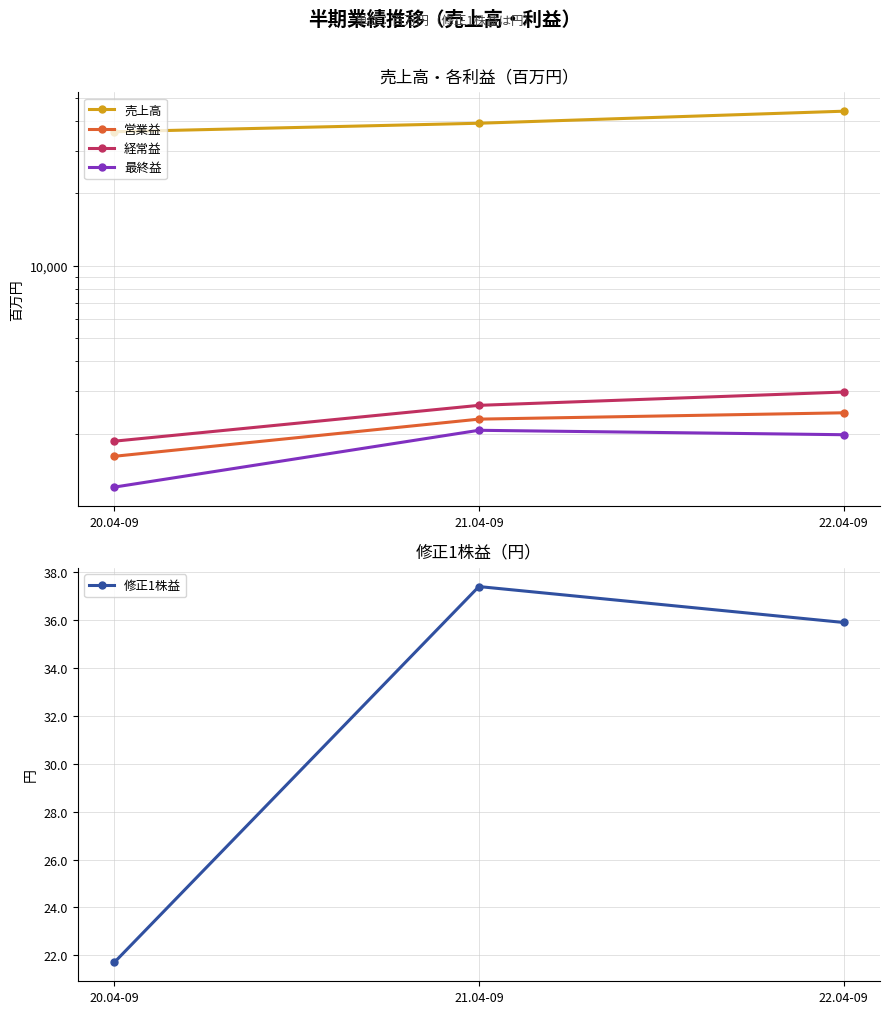

Between 21.04-09 and 22.04-09, which series saw the biggest shift?

売上高